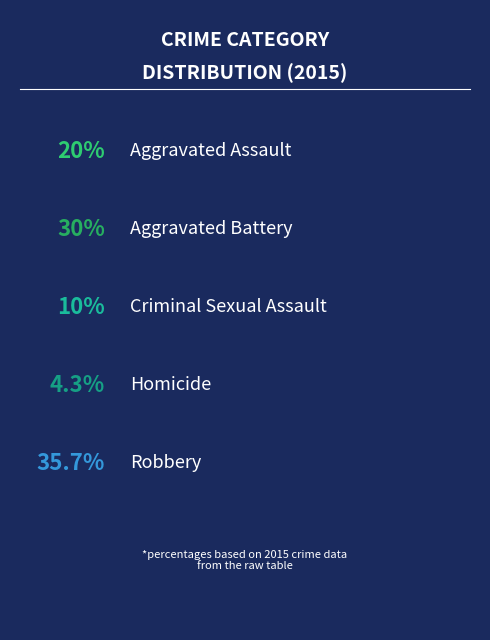

Rank the categories by value from lowest to highest.

Homicide, Criminal Sexual Assault, Aggravated Assault, Aggravated Battery, Robbery